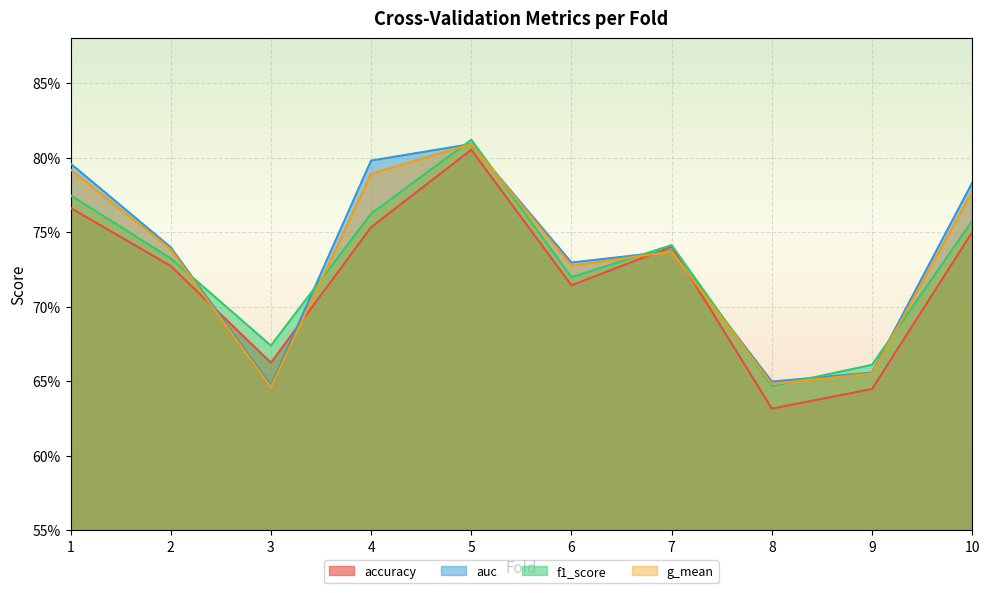

What is the maximum value shown in the chart?

0.8